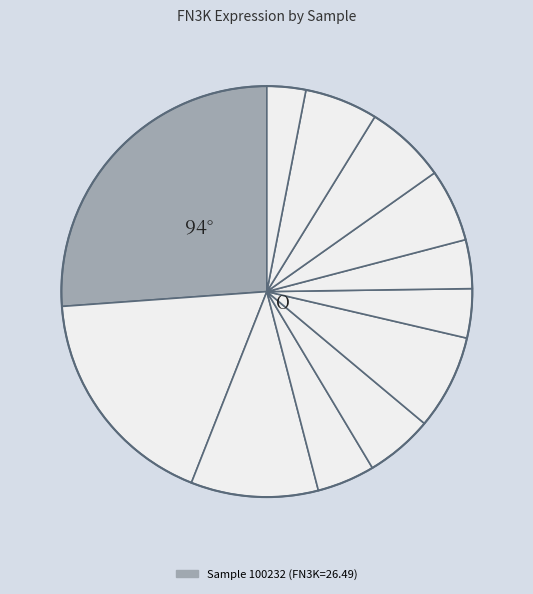

How many segments does this pie chart have?

12